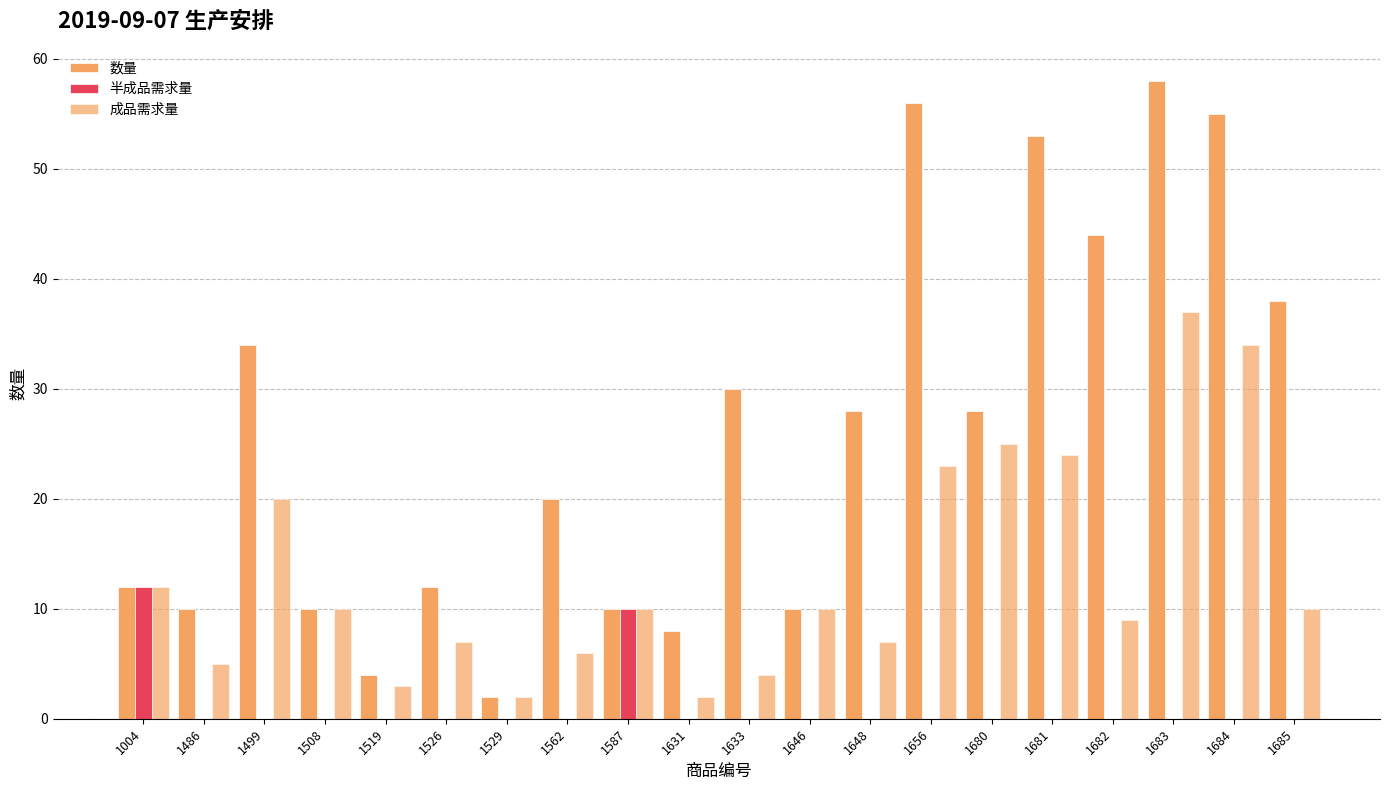

How many data points does each series have?

20